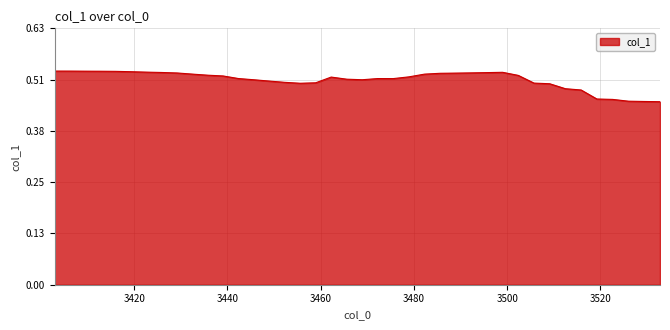

What is the value of the 33rd point from the left?

0.5